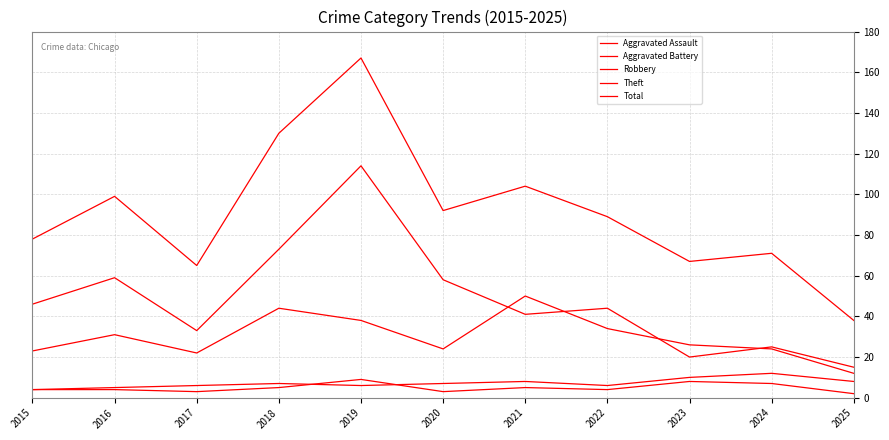

List the labels in order of Robbery value, smallest first.

2025, 2017, 2015, 2020, 2024, 2023, 2016, 2022, 2019, 2018, 2021